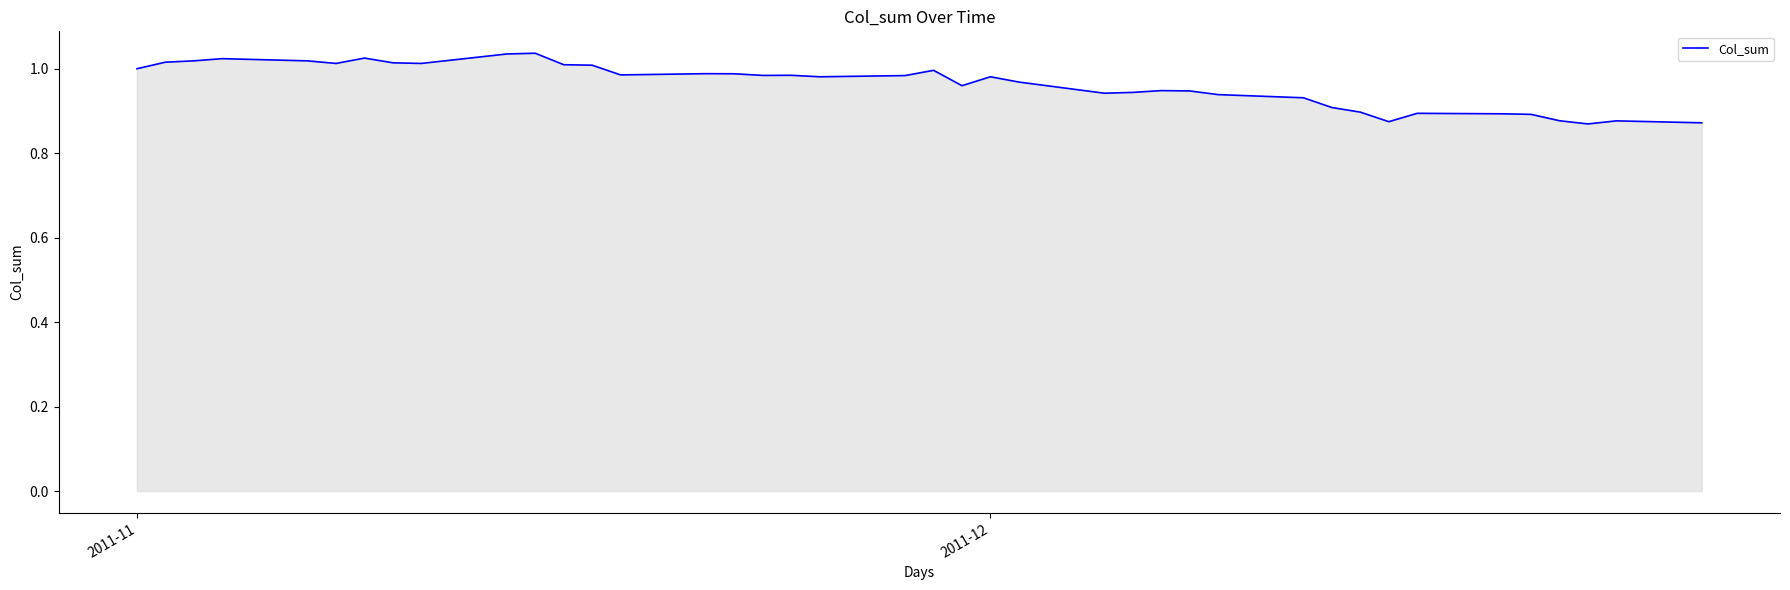

How many lines are shown in the chart?

1